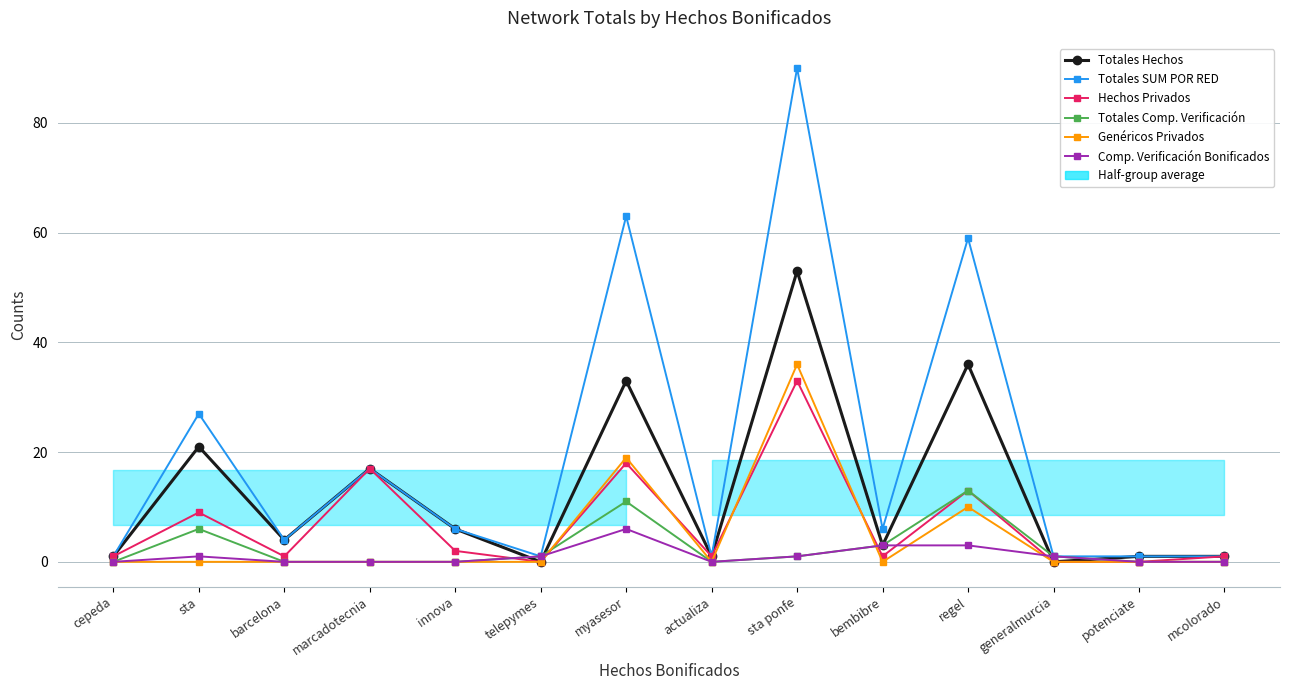

Where does the Comp. Verificación Bonificados series first go above 1?

myasesor